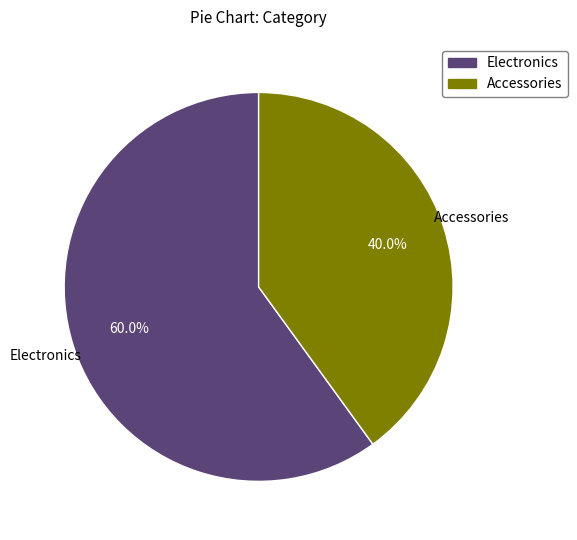

Rank the categories by value from highest to lowest.

Electronics, Accessories